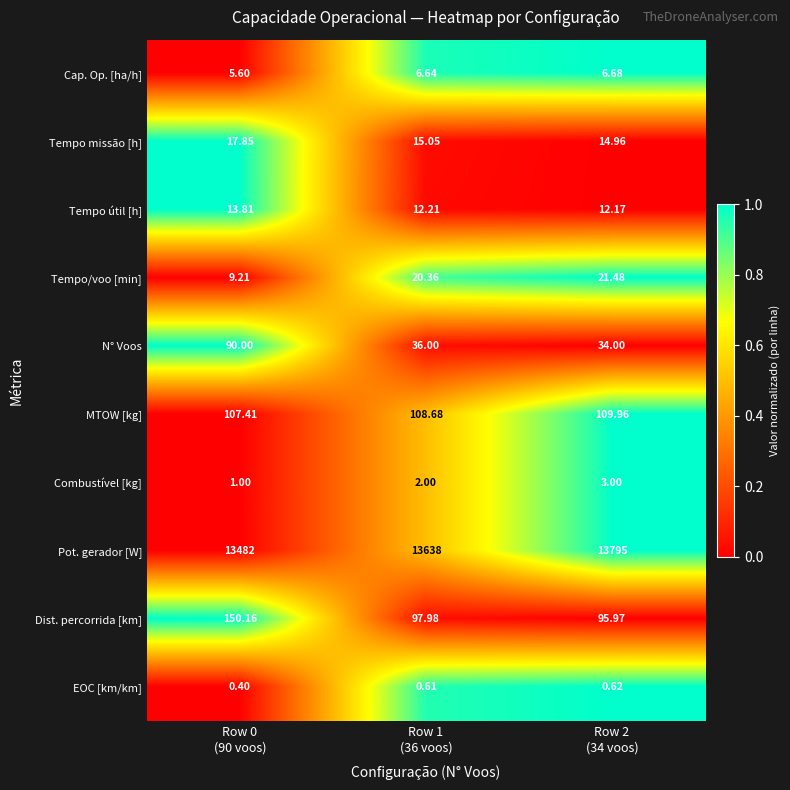

Rank the series by their maximum value, from highest to lowest.

Pot. gerador [W], Dist. percorrida [km], MTOW [kg], N° Voos, Tempo/voo [min], Tempo missão [h], Tempo útil [h], Cap. Op. [ha/h], Combustível [kg], EOC [km/km]